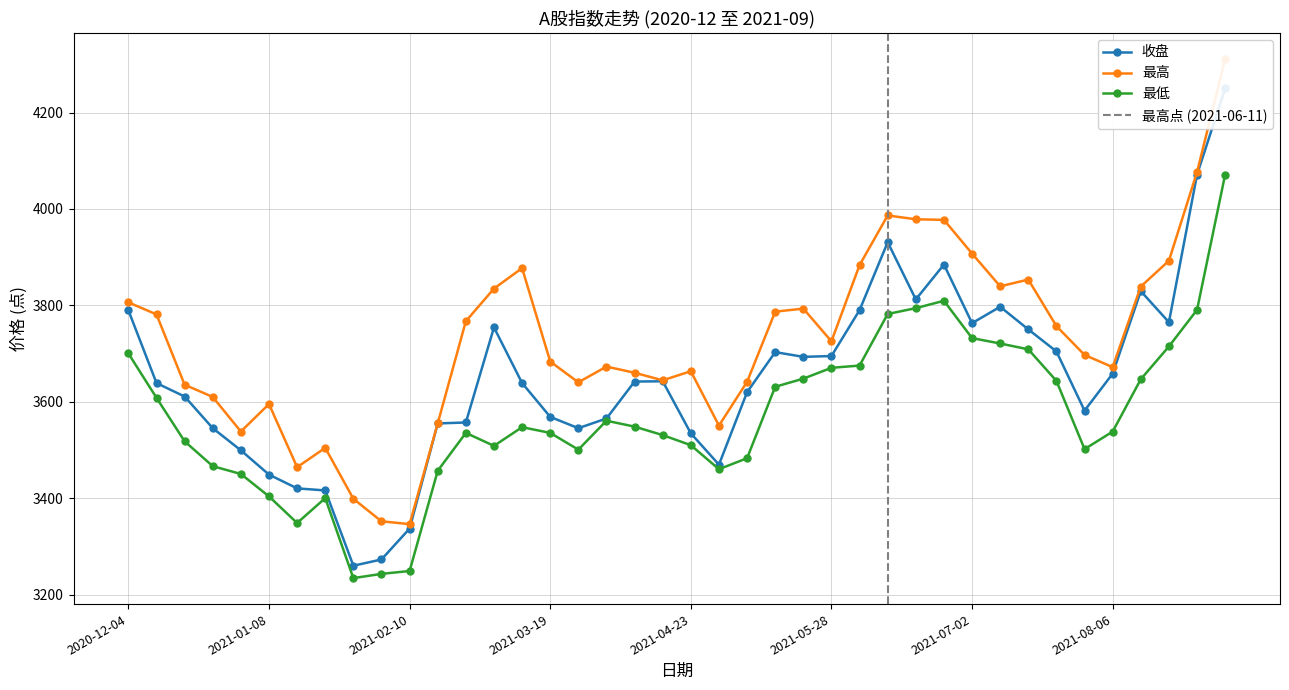

Which has a higher value, 2021-07-02 or 2020-12-31?

2021-07-02